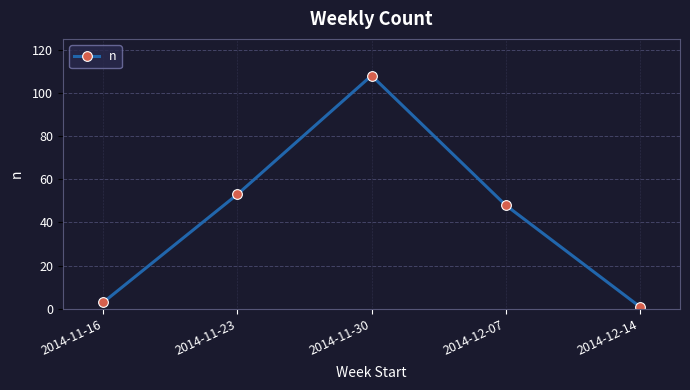

What is the maximum value shown in the chart?

108